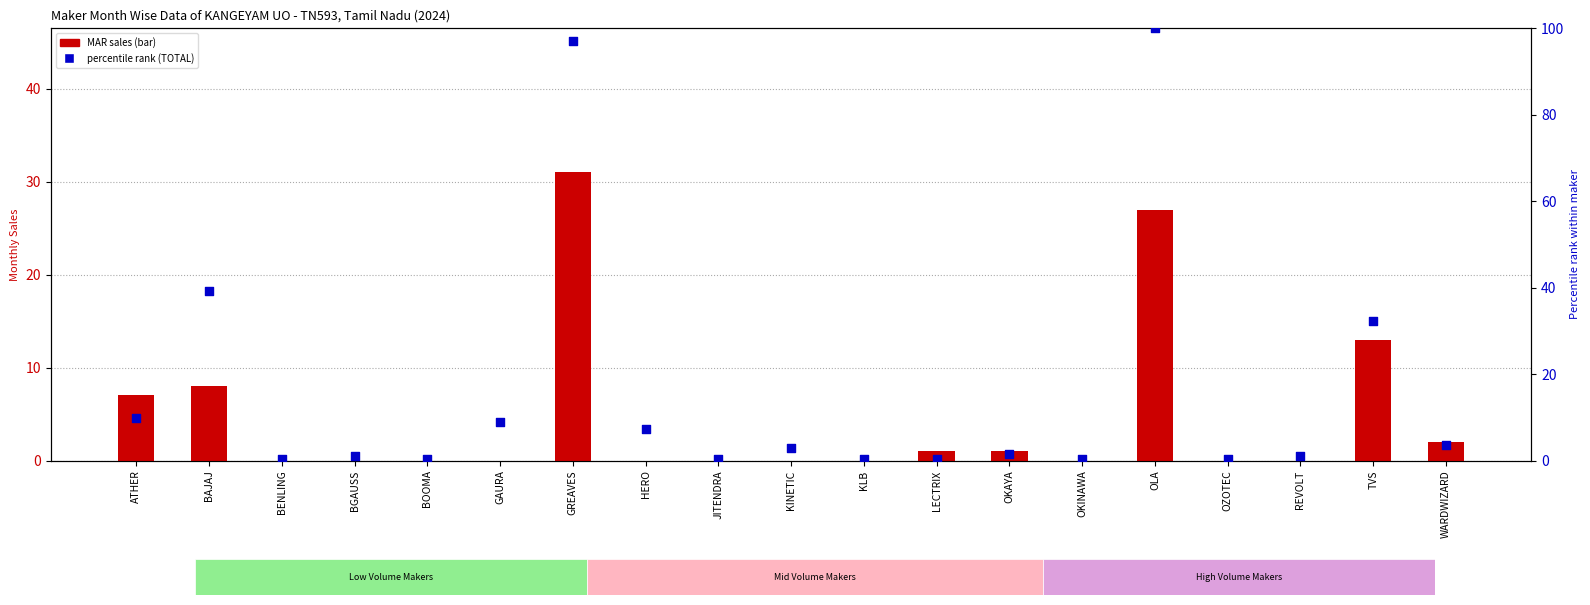

Which series has the largest total across all categories?

percentile rank (TOTAL)